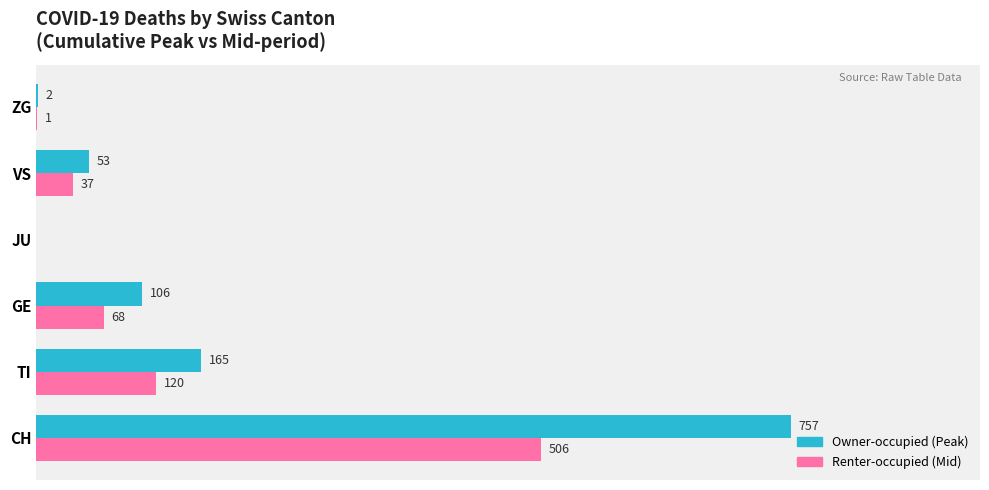

Which category has the highest value across all series?

CH